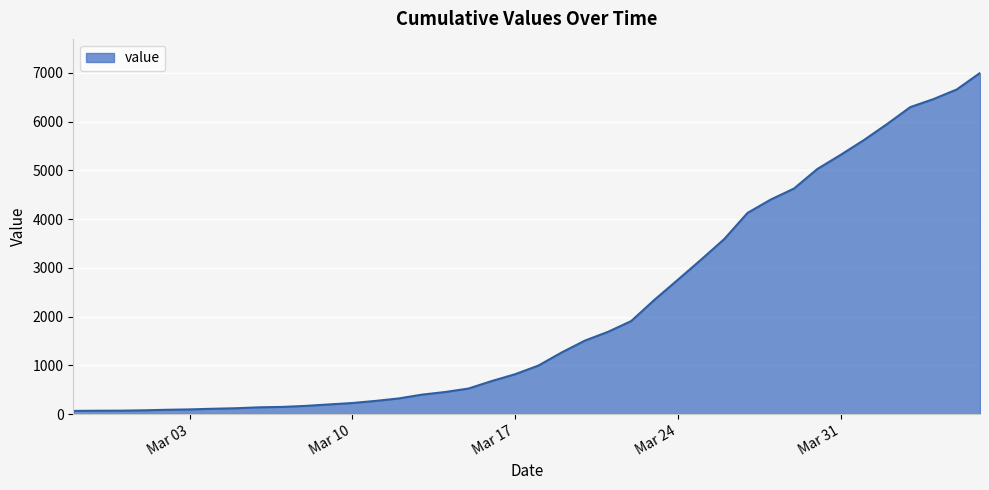

What is the difference between the second highest and second lowest values?

6589